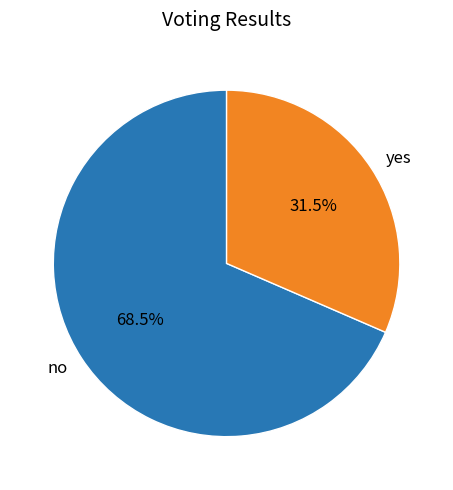

Does any single category account for the majority?

Yes